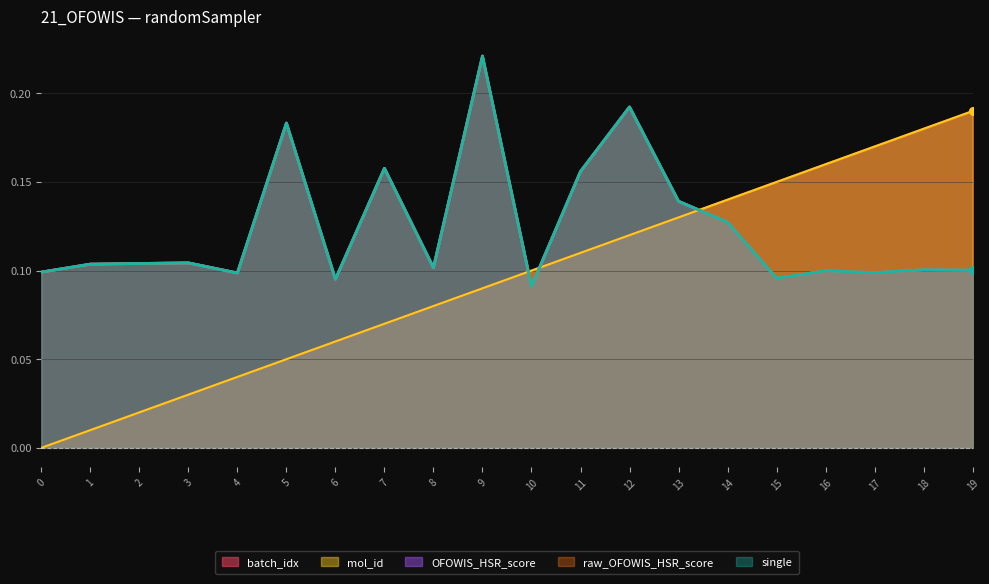

Is the value of raw_OFOWIS_HSR_score at 15 greater than the value of OFOWIS_HSR_score at 18?

No